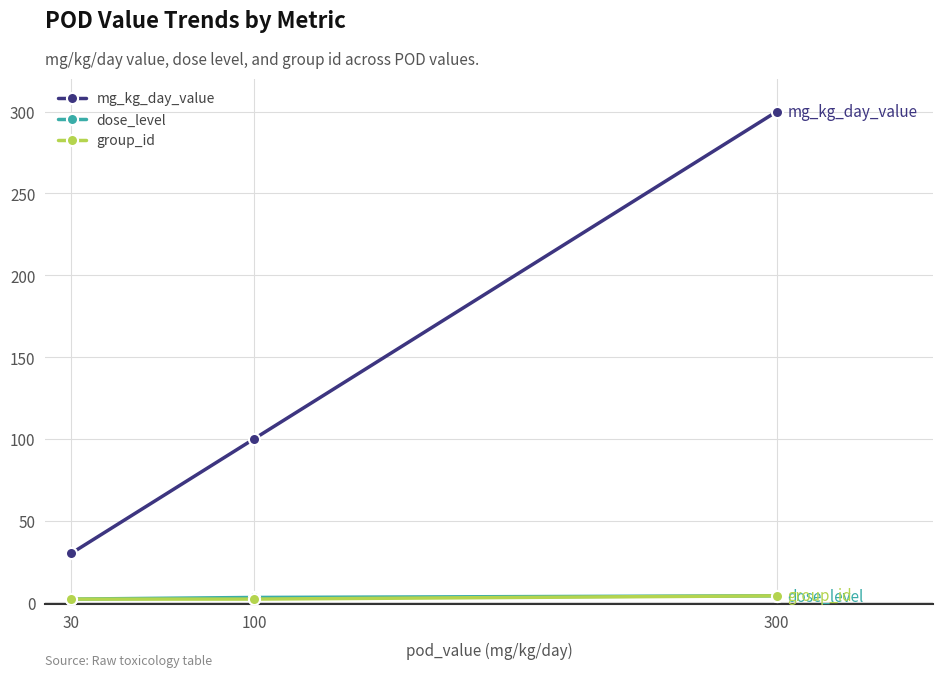

Which series changed the most between 100 and 300?

mg_kg_day_value